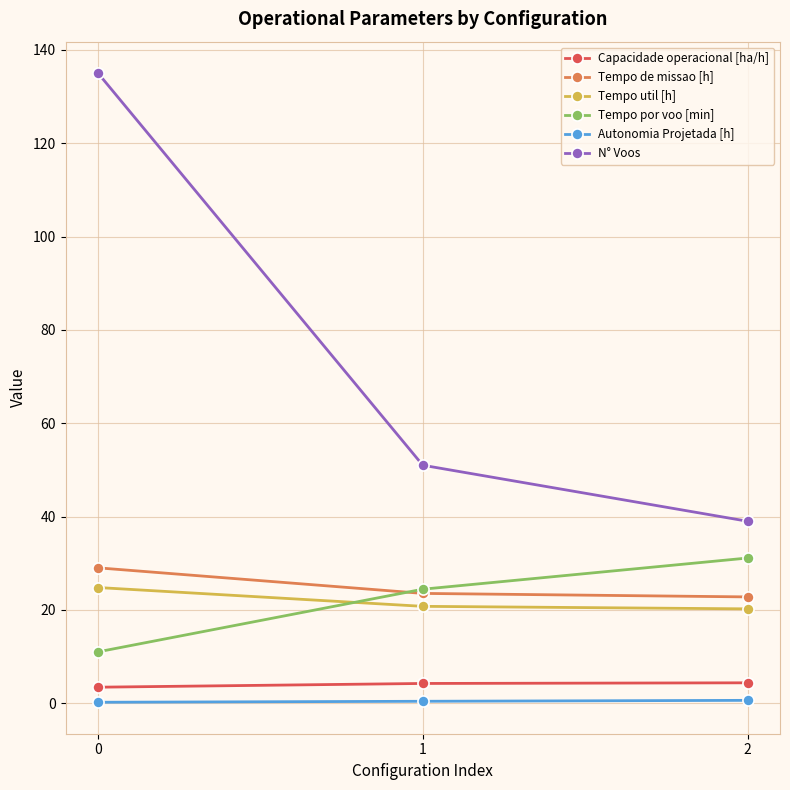

Which series has the widest spread of values?

N° Voos